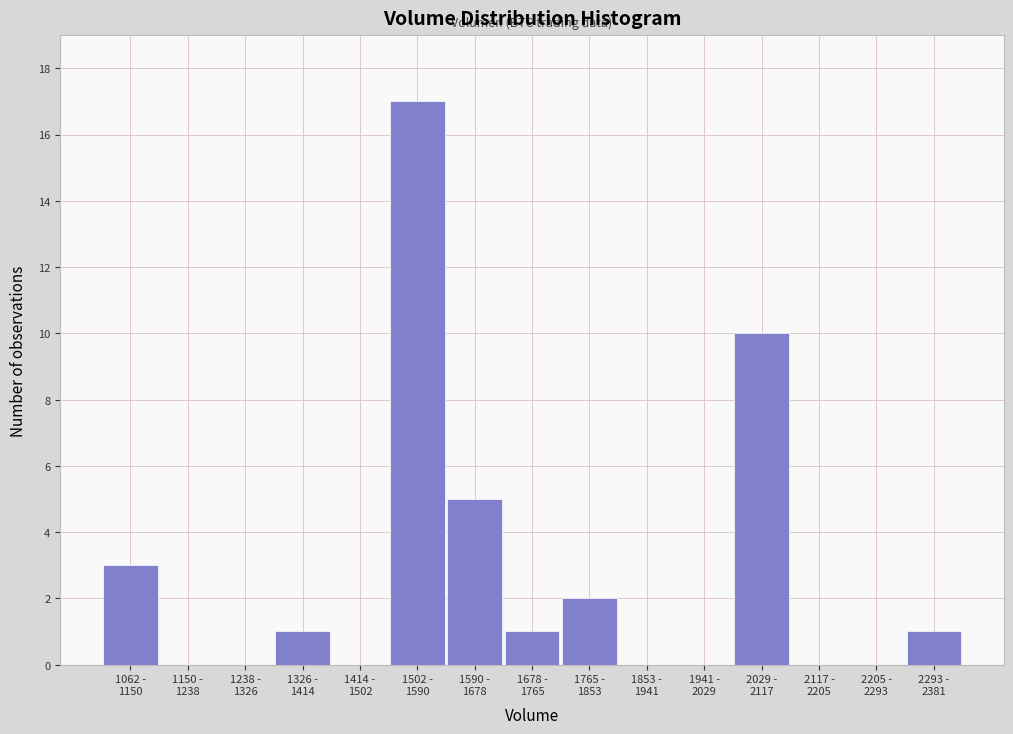

What is the greatest value displayed?

17